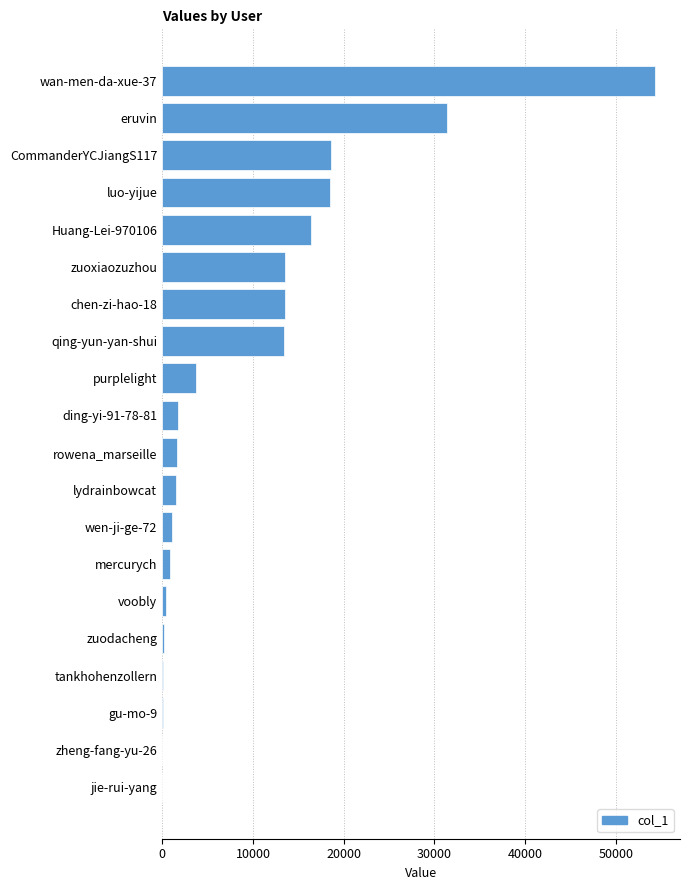

Are the bars horizontal?

Yes